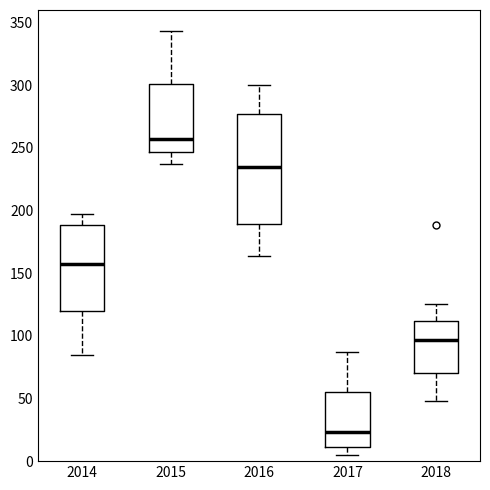

Reading left to right, transcribe this box plot: for each box, give where its median line is, the range the box spans, and where its two whiskers end, as read against the y-axis. The values are not printed on the chart, so give them approximately, as read against the axis.

2014: median 155, box 120 to 190, whiskers 85 to 195
2015: median 255, box 245 to 300, whiskers 235 to 345
2016: median 235, box 190 to 275, whiskers 165 to 300
2017: median 25, box 10 to 55, whiskers 5 to 85
2018: median 95, box 70 to 110, whiskers 50 to 125